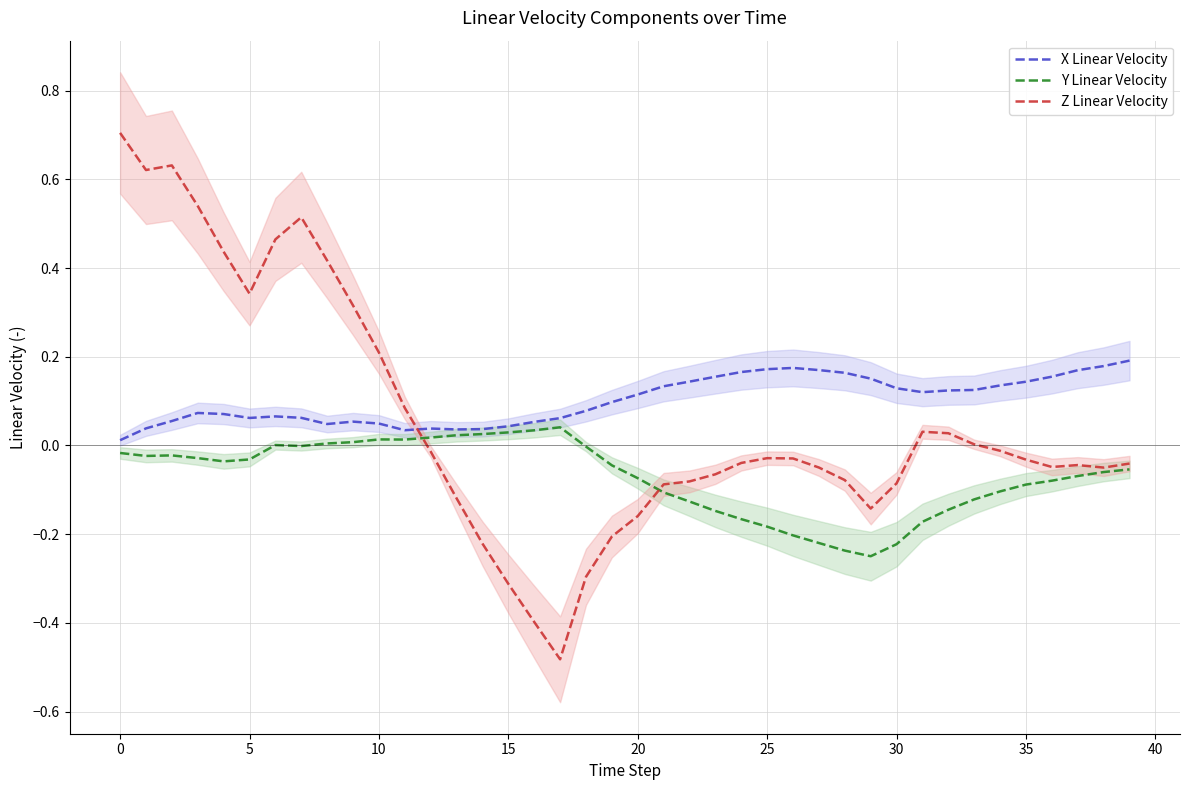

Is it true that X Linear Velocity equals 0.2 at 37?

True